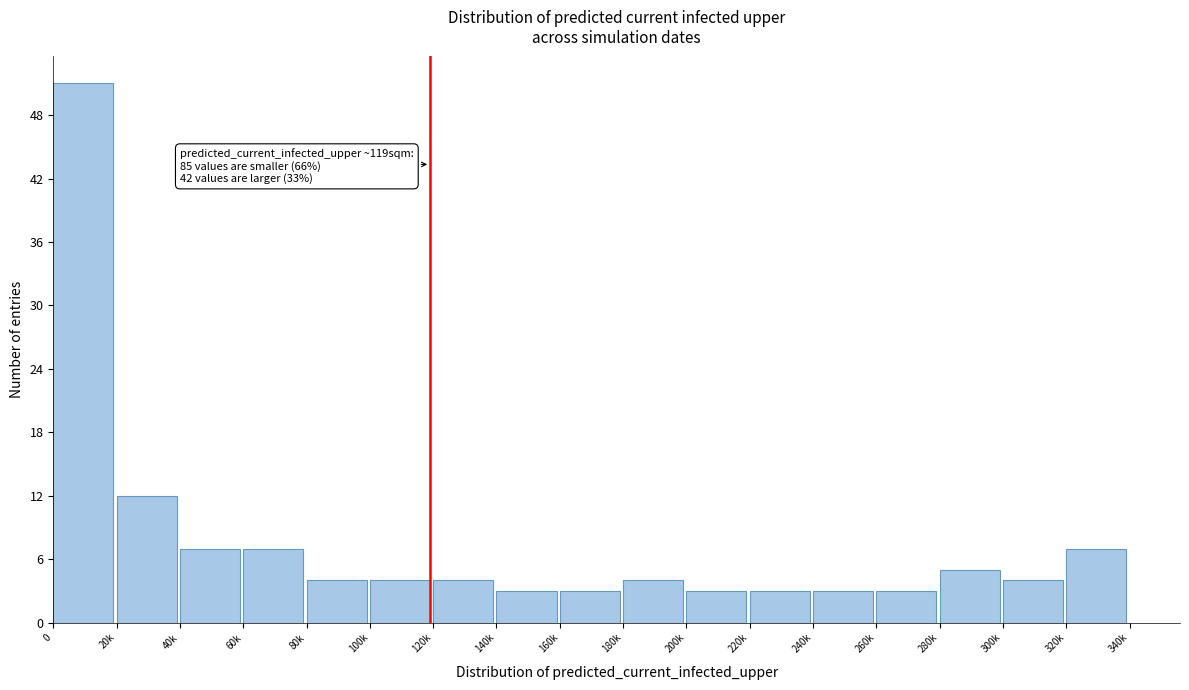

Reading right to left, what are all the values shown in this chart?

7	4	5	3	3	3	3	4	3	3	4	4	4	7	7	12	51